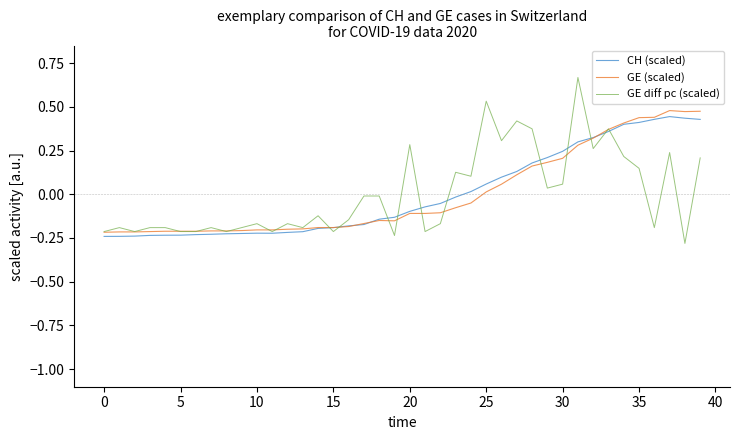

Is this an area chart (filled region under the line)?

No